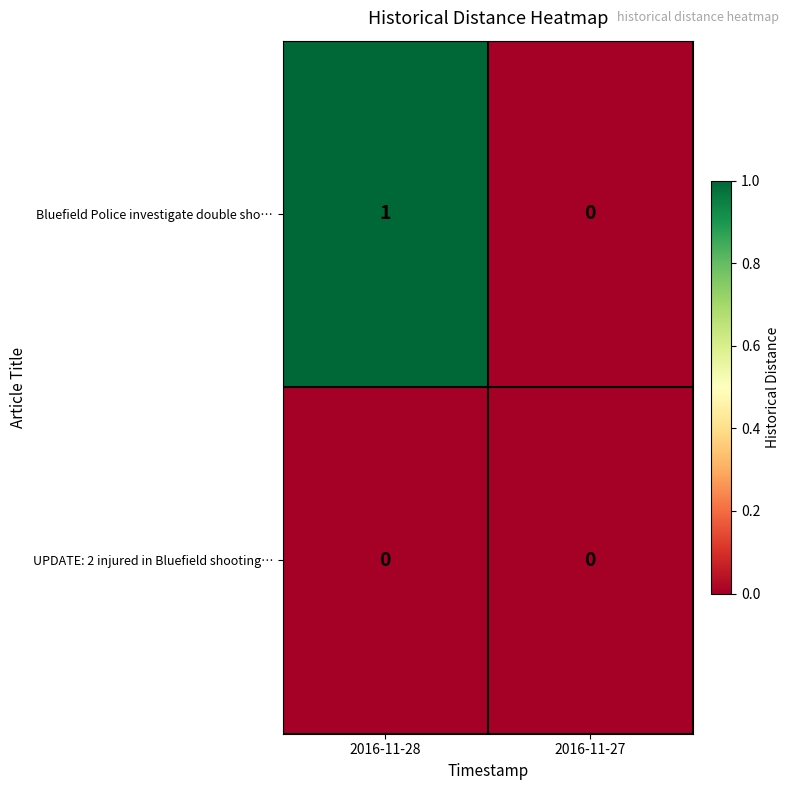

At which label is Bluefield Police investigate double sho… closest to 0?

2016-11-27